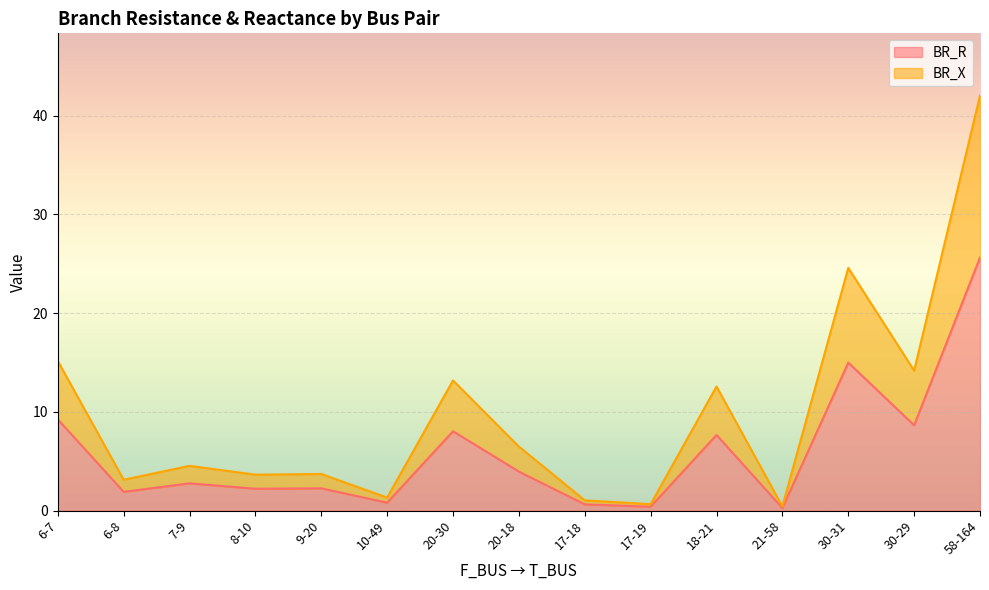

What is the sum of all BR_X values?

146.7